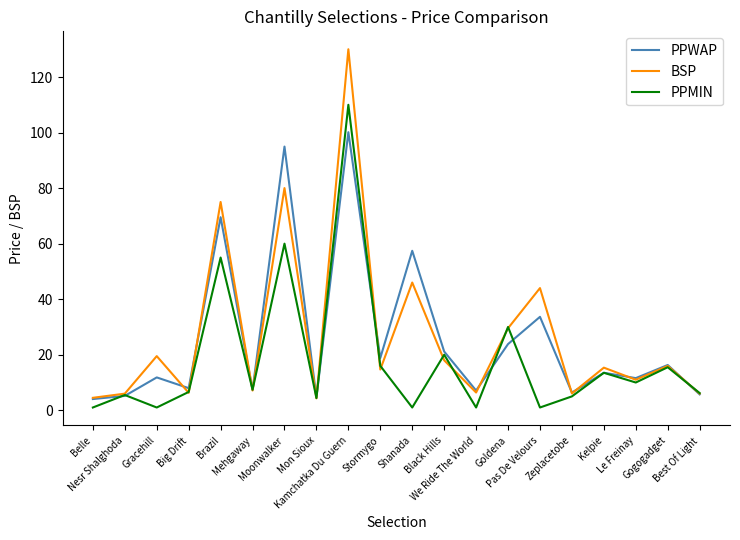

Rank the series by their maximum value, from lowest to highest.

PPWAP, PPMIN, BSP